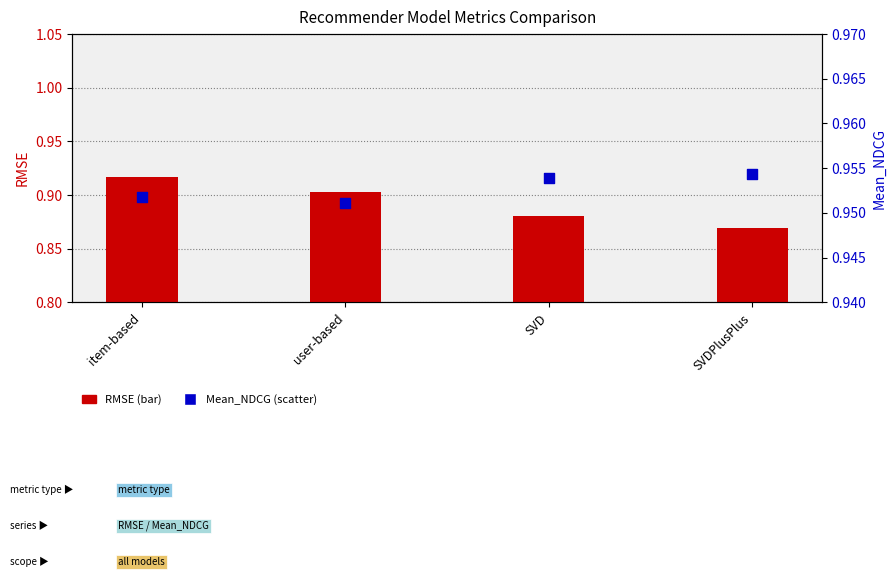

Which series reaches the maximum Y coordinate?

Mean_NDCG